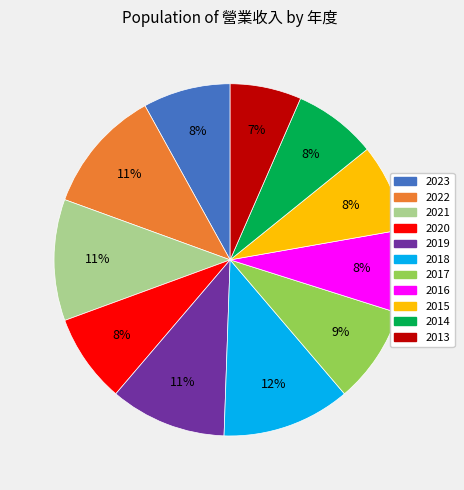

The 2023 slice represents 8% of the pie. True or false?

True